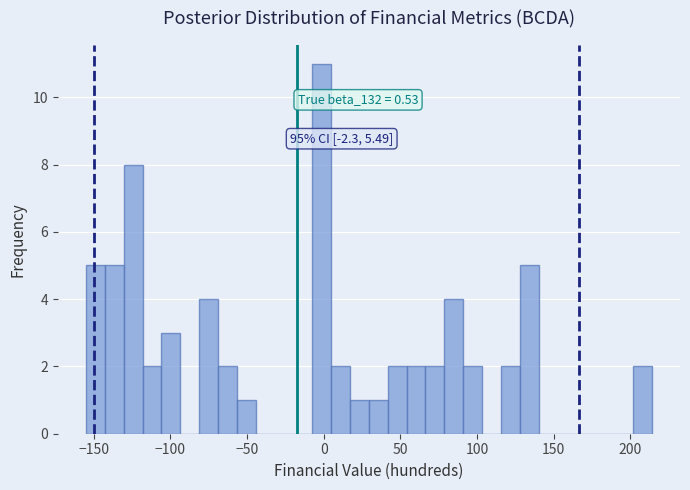

Read against the x-axis, roughly where is the centre of the tallest bar?

0